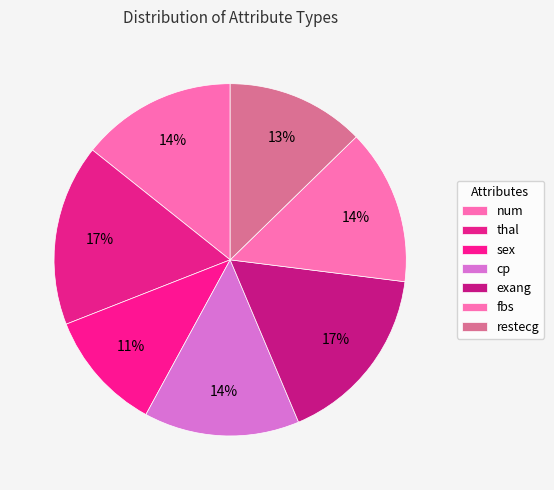

The fbs slice represents 29% of the pie. True or false?

False